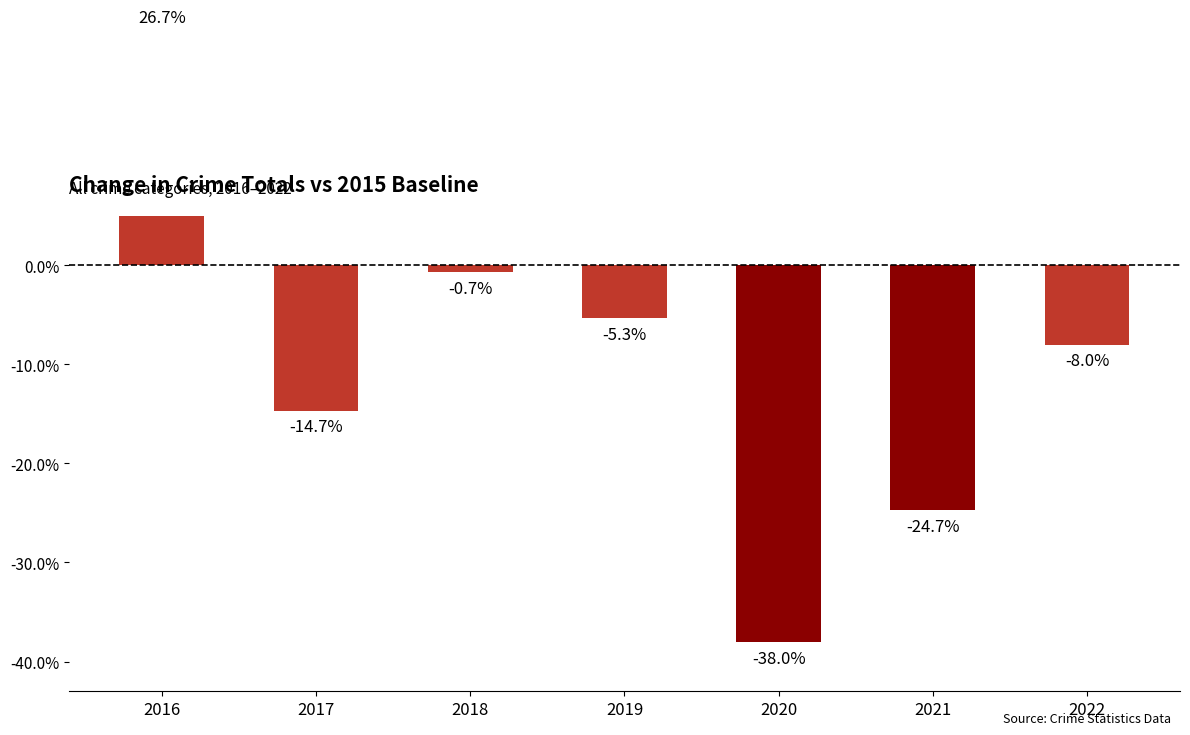

Does the chart contain stacked bars?

No